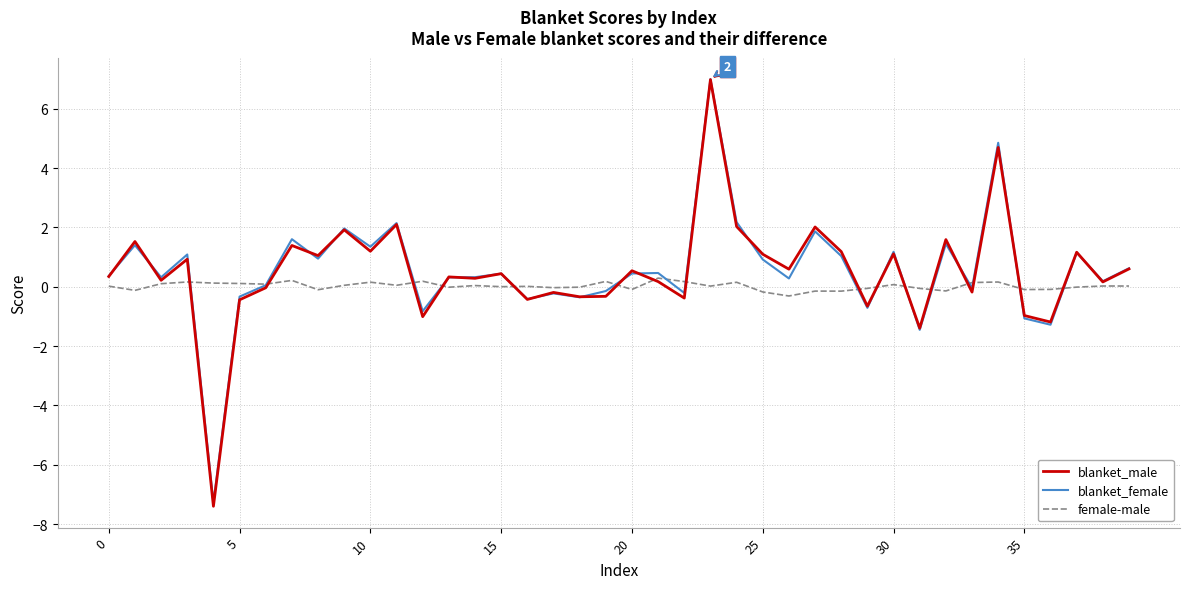

Count the number of data series in this chart.

3